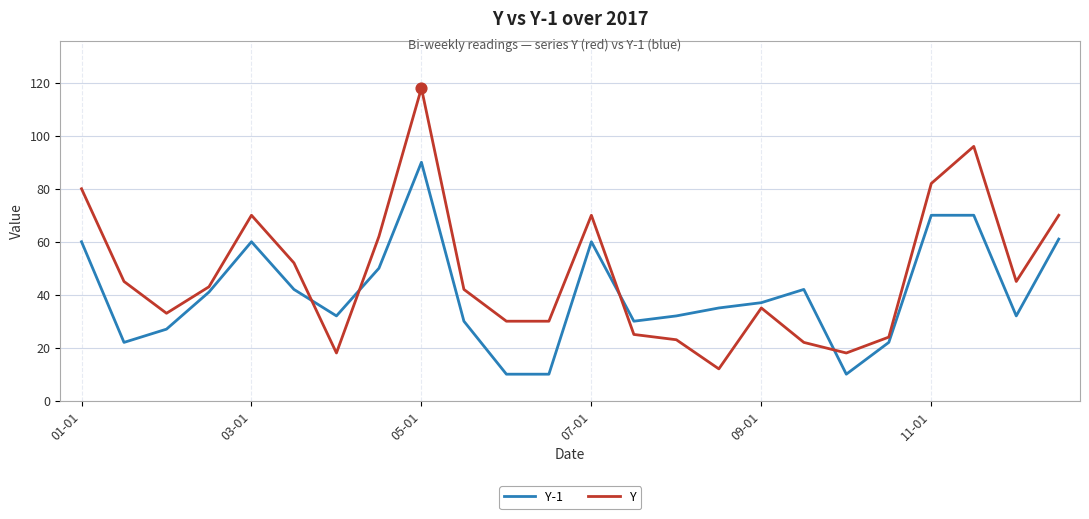

Which series has the largest total across all categories?

Y